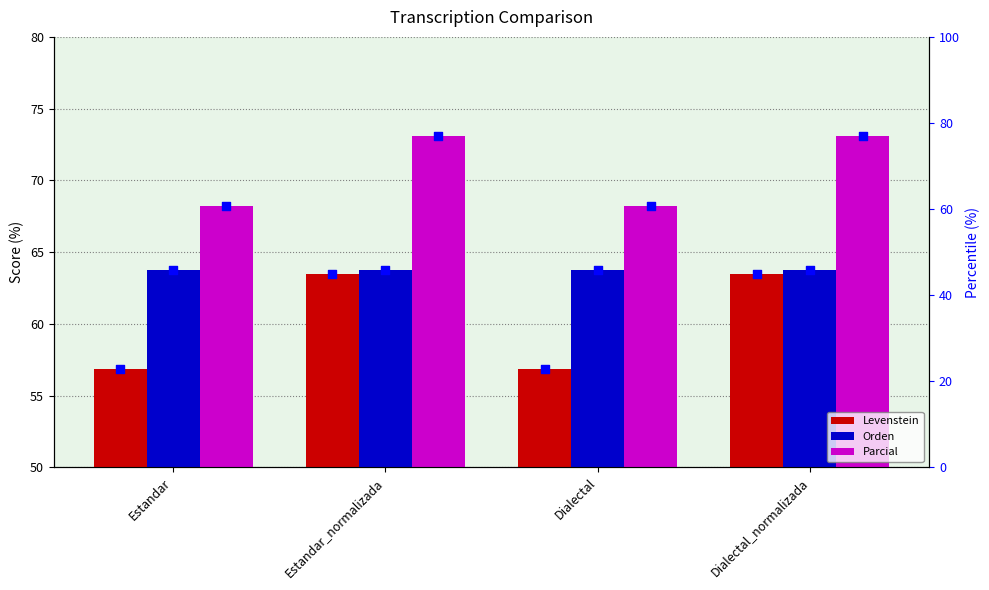

What is the total value across all series at Estandar?

318.4